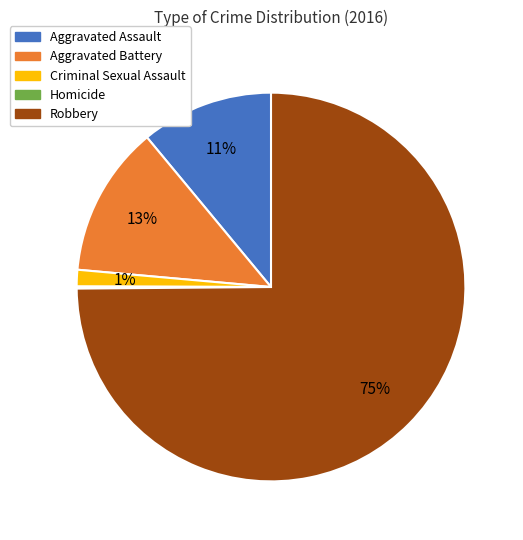

Between Criminal Sexual Assault and Aggravated Assault, which is larger?

Aggravated Assault